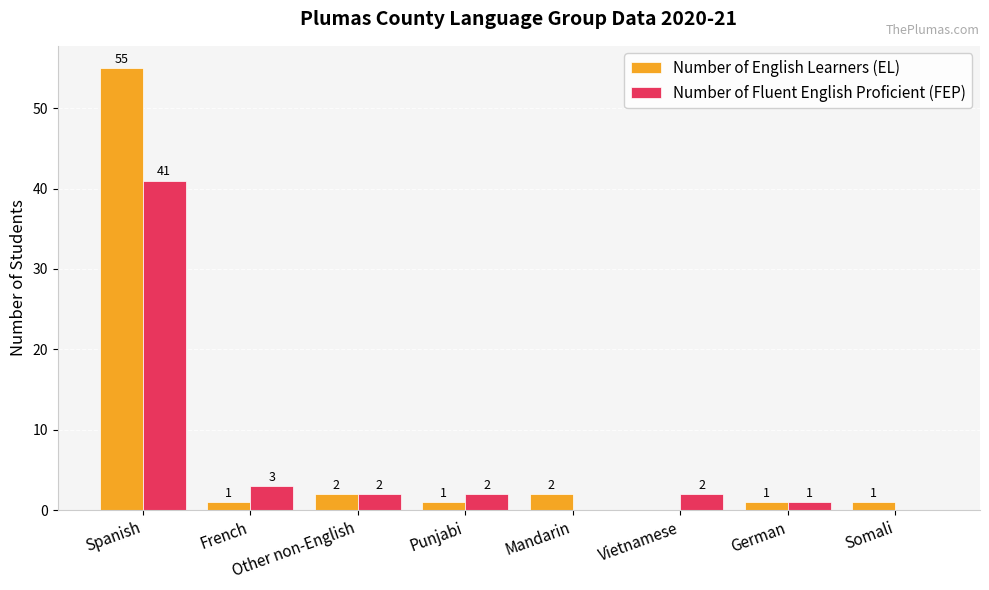

Reading right to left, extract all data points from this chart.

Number of English Learners (EL): Somali=1	German=1	Vietnamese=0	Mandarin=2	Punjabi=1	Other non-English=2	French=1	Spanish=55
Number of Fluent English Proficient (FEP): Somali=0	German=1	Vietnamese=2	Mandarin=0	Punjabi=2	Other non-English=2	French=3	Spanish=41